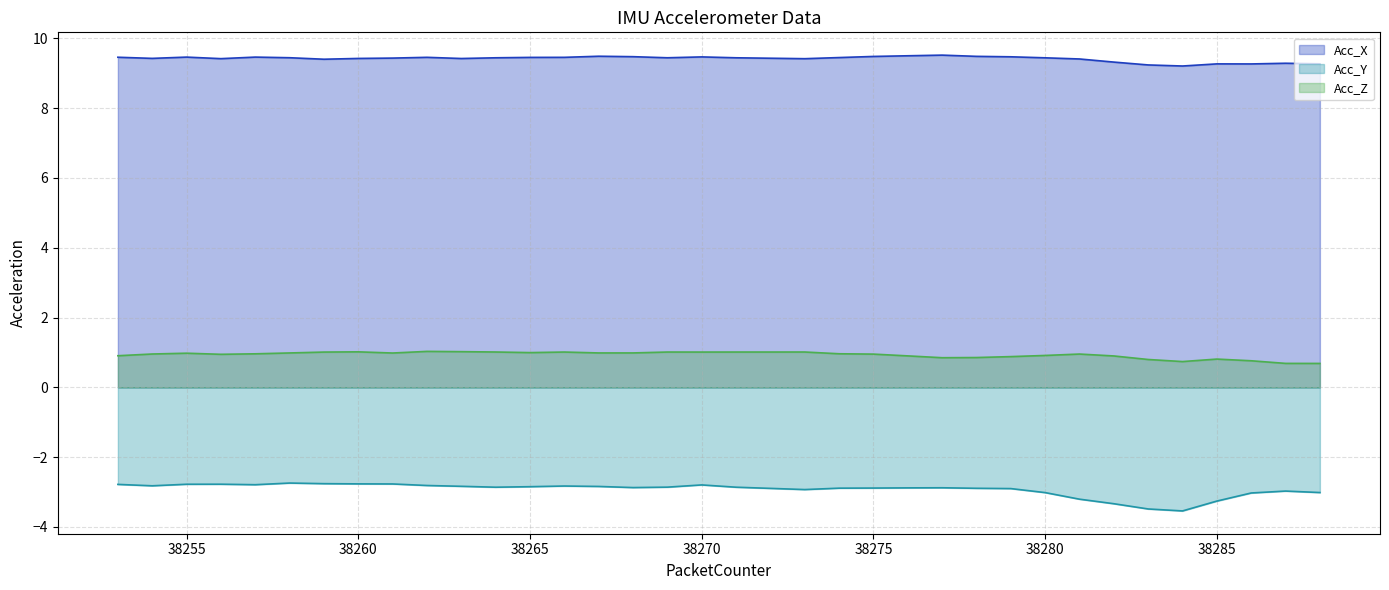

Which series has the largest total across all categories?

Acc_X